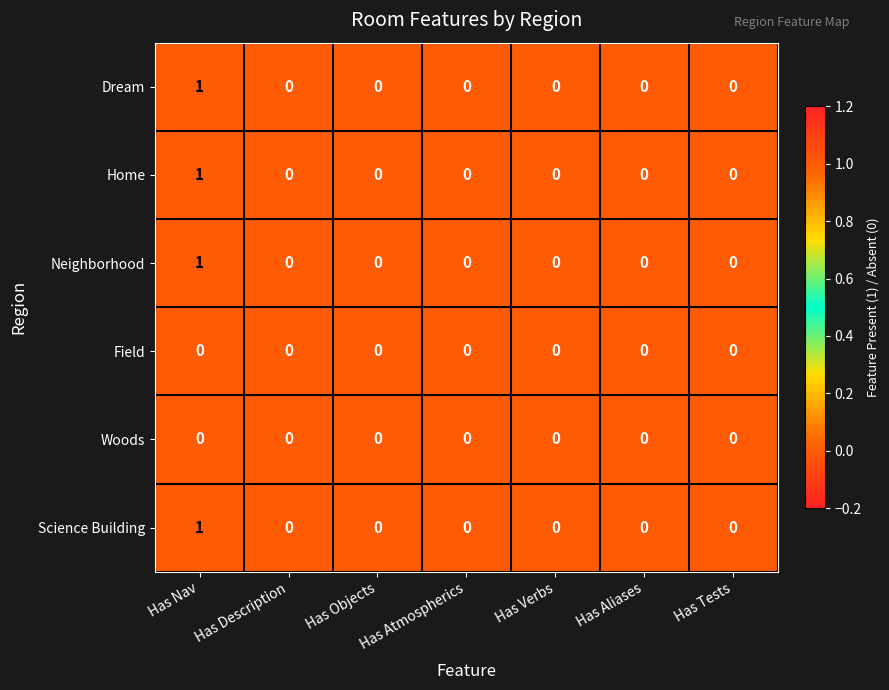

Count the Home values in the range 0 to 1.

7